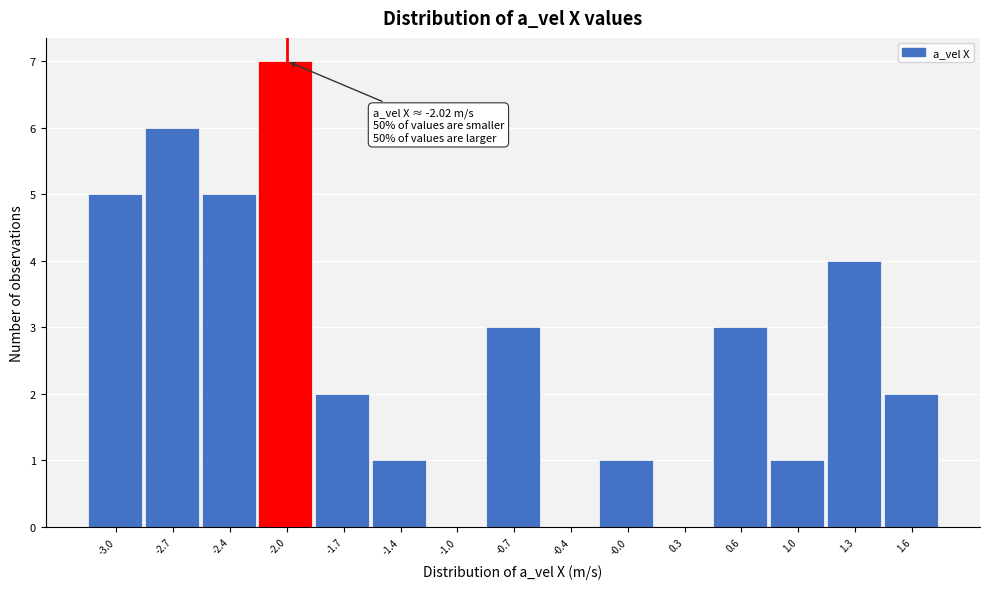

Which range on the x-axis has the tallest bar?

-2.20 to -1.85